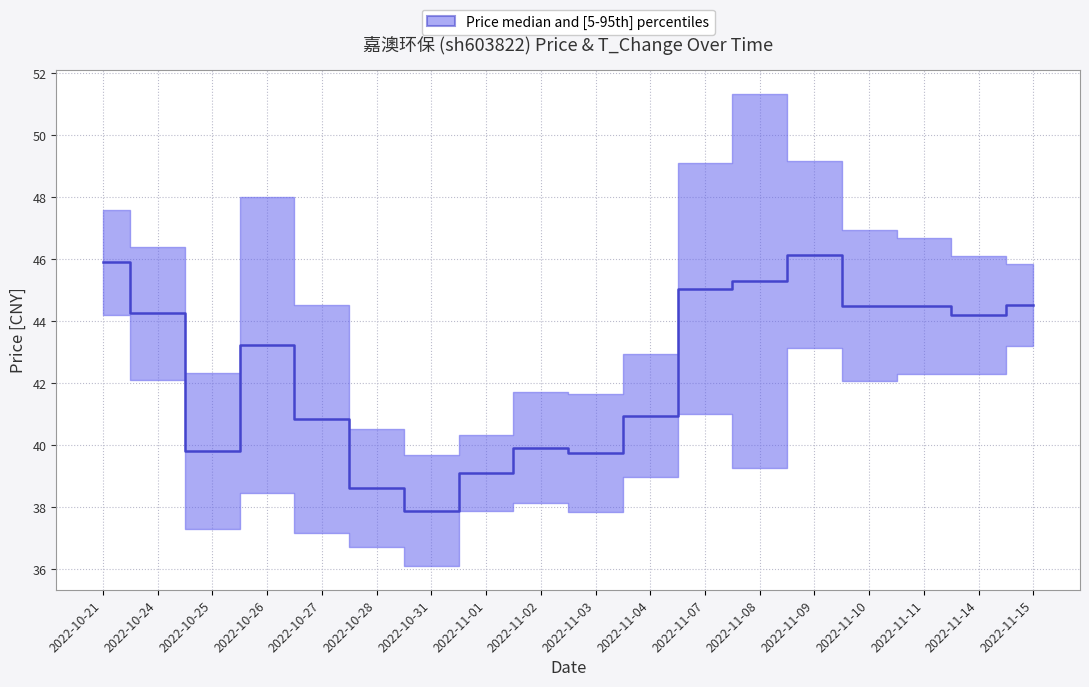

Does the chart display data point markers on the line(s)?

No